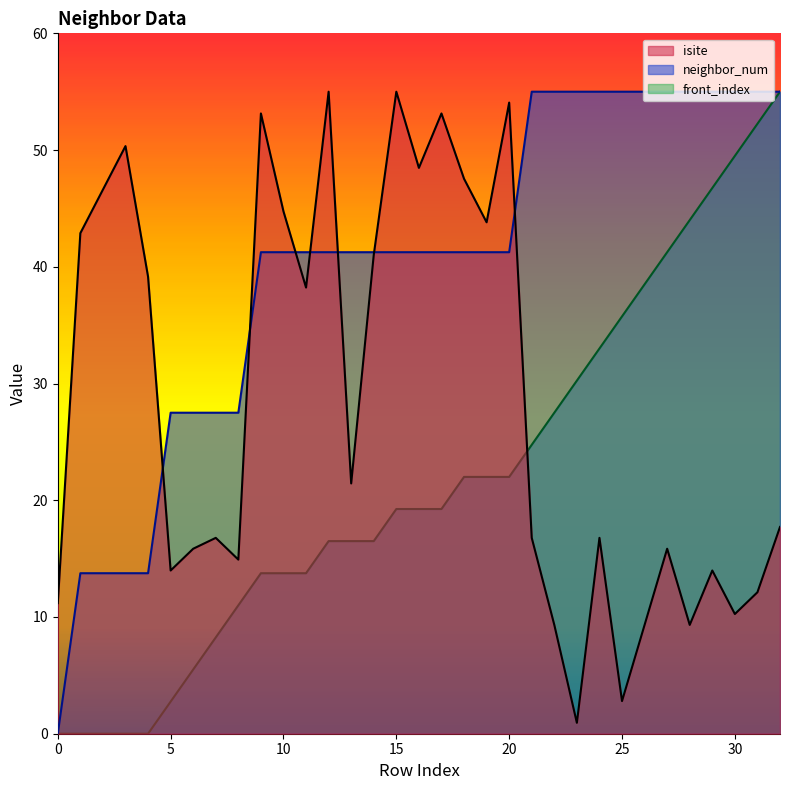

How many distinct data groups are displayed?

3